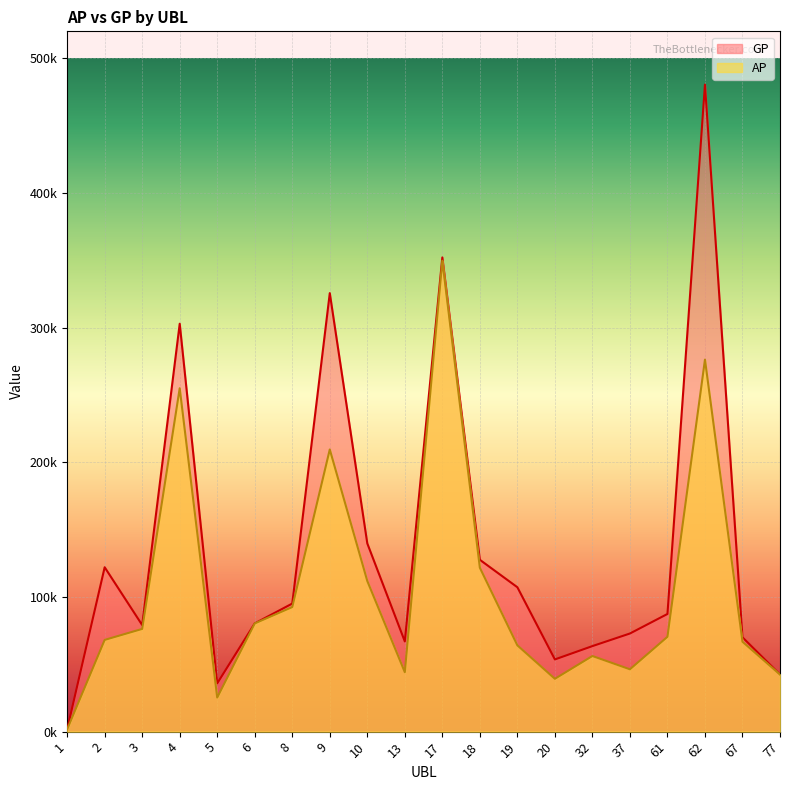

What is the highest value of the GP series?

480455